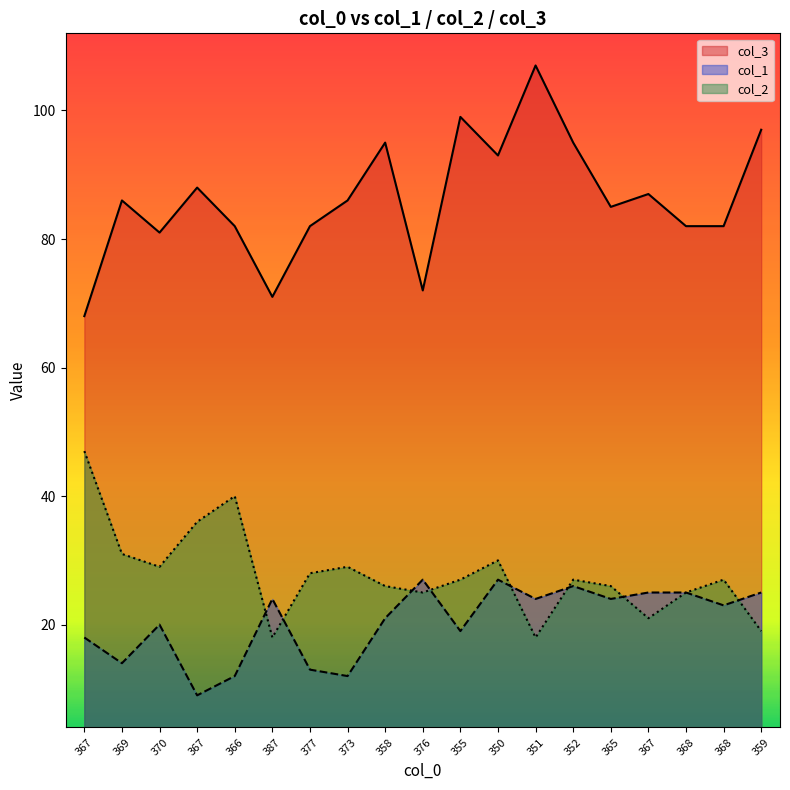

List the labels in order of col_1 value, largest first.

376, 350, 352, 367, 368, 359, 387, 351, 365, 368, 358, 370, 355, 367, 369, 377, 366, 373, 367